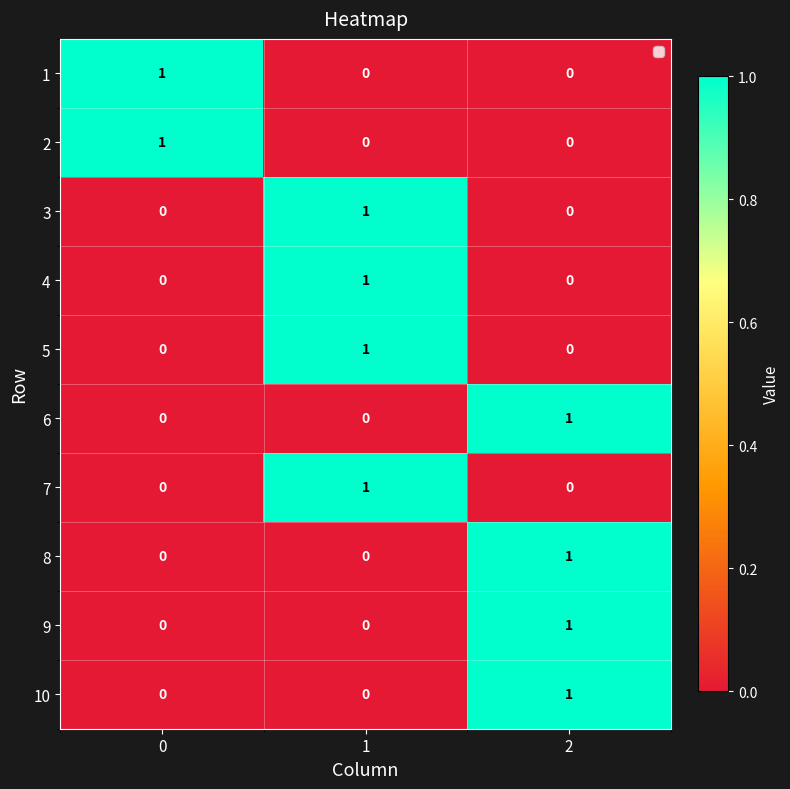

What is the total value across all series at 2?

4